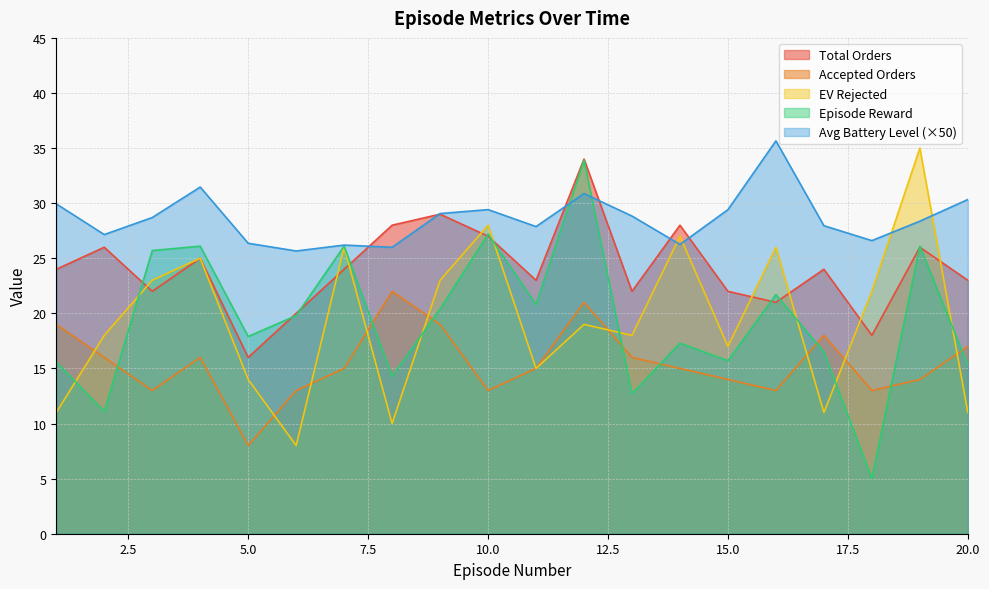

What is the spread (max minus min) of values at 1?

18.9